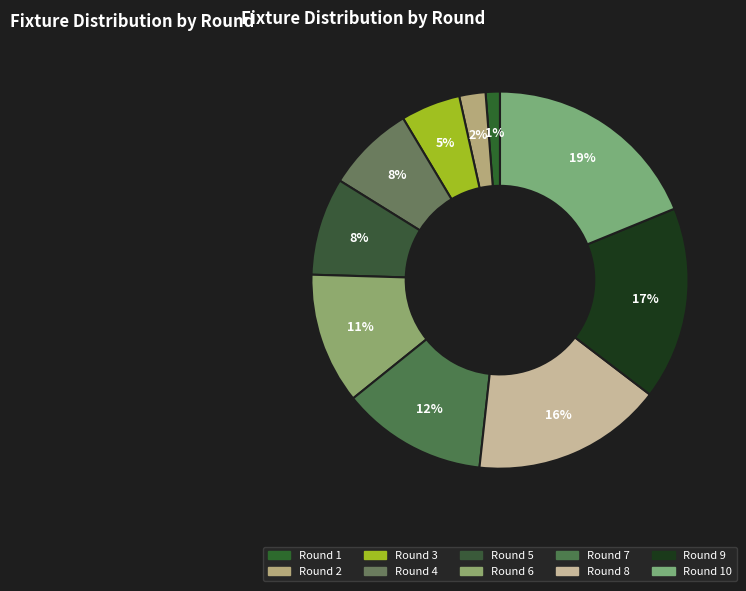

Rank the categories by value from highest to lowest.

Round 10, Round 9, Round 8, Round 7, Round 6, Round 5, Round 4, Round 3, Round 2, Round 1